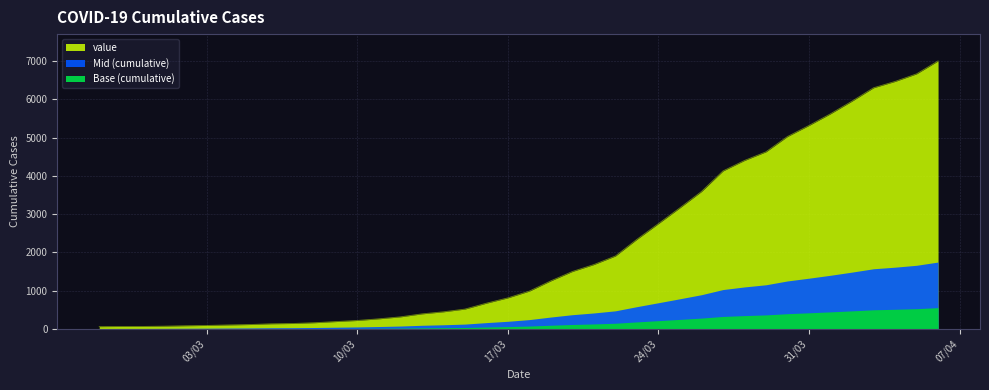

True or false: there are more than 2 points higher than both neighbors.

False